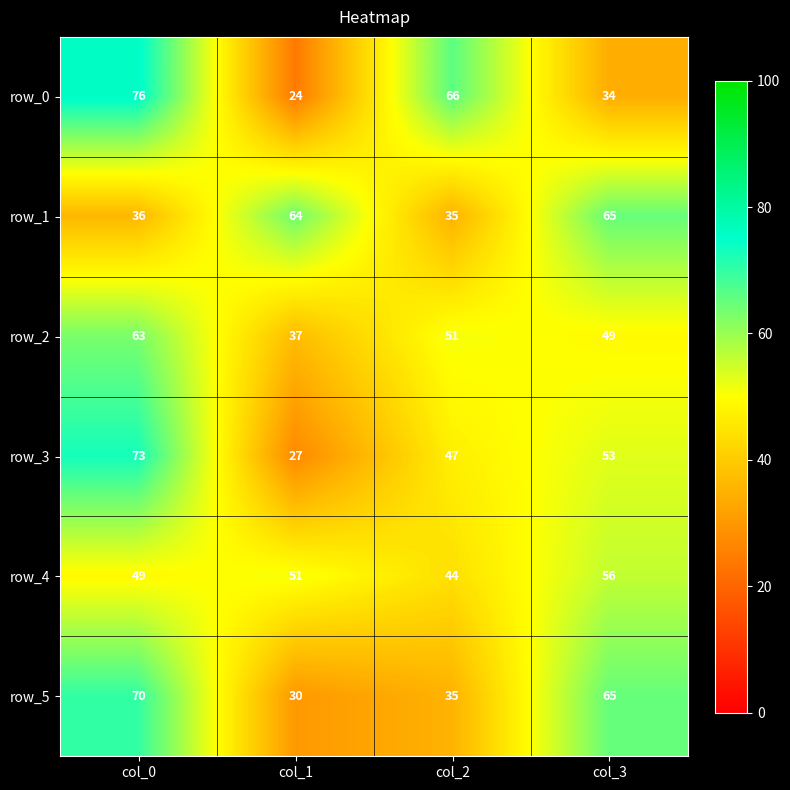

What value does the row_2 series have at col_1, to the nearest 10?

40